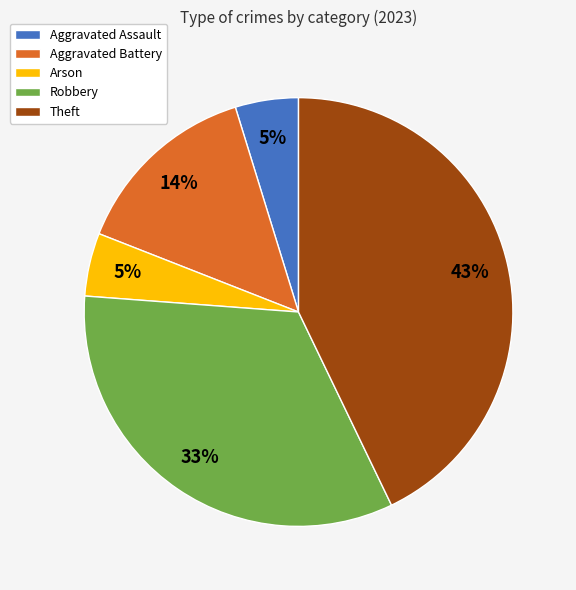

Is the sum of Arson and Aggravated Battery greater than half?

No